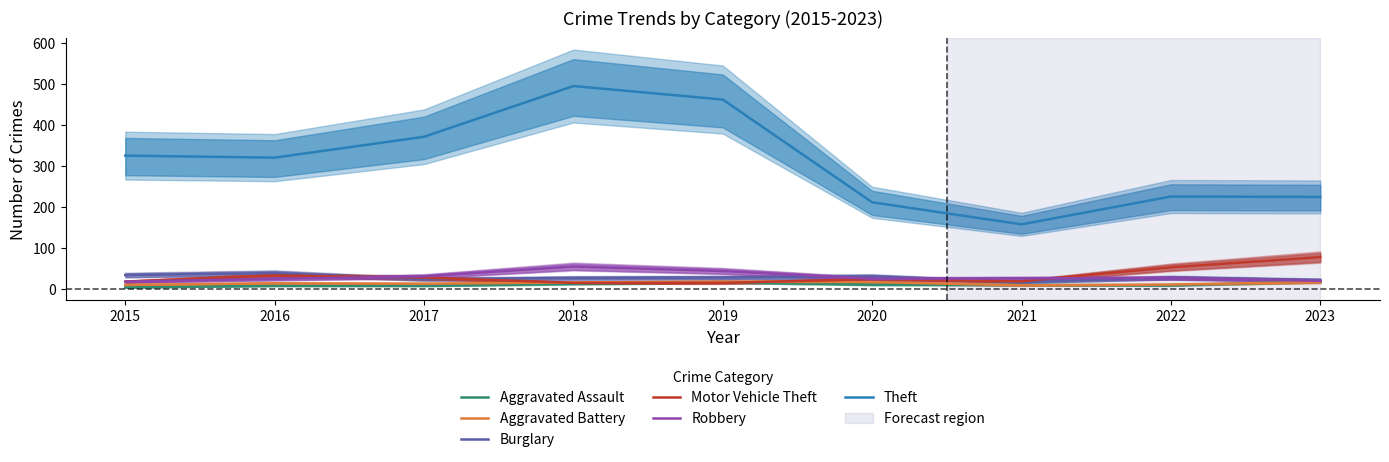

What is the average value of the Robbery series?

29